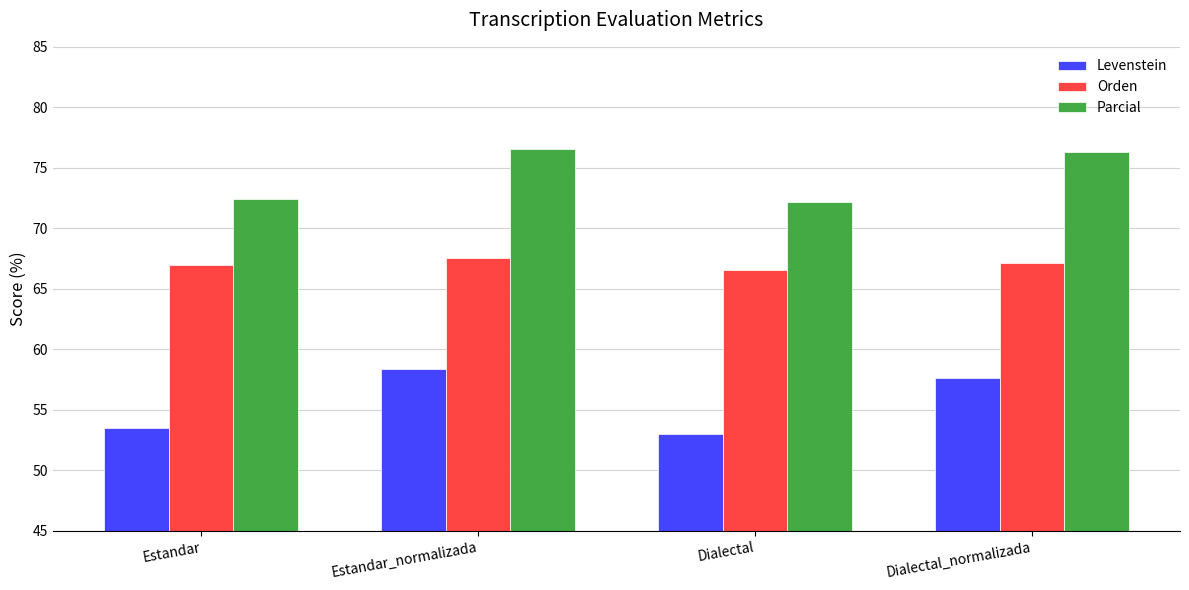

What is the average value of the Parcial series?

74.4